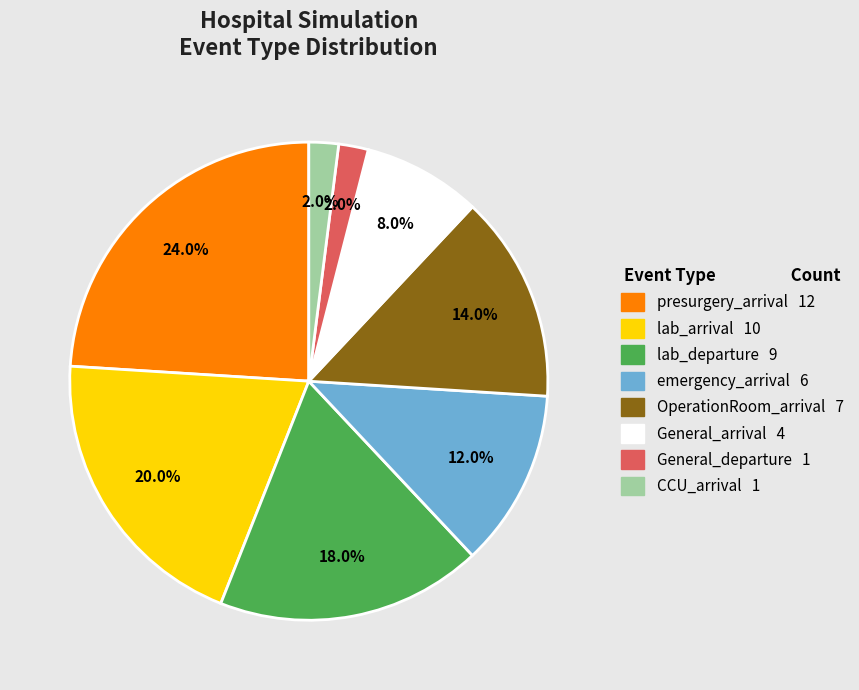

To the nearest percent, what is the combined percentage of CCU_arrival and General_departure?

4%